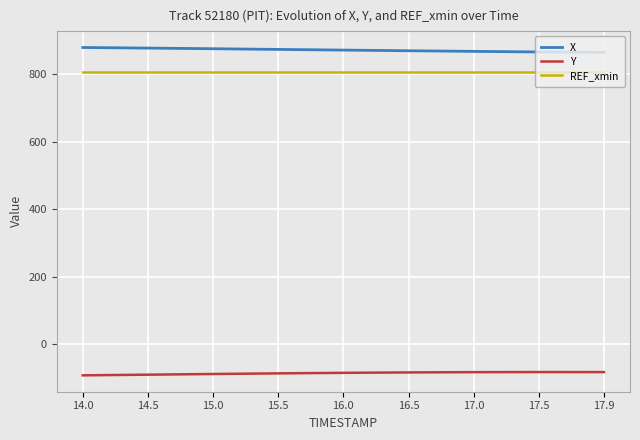

True or false: X and Y intersect in this chart.

False